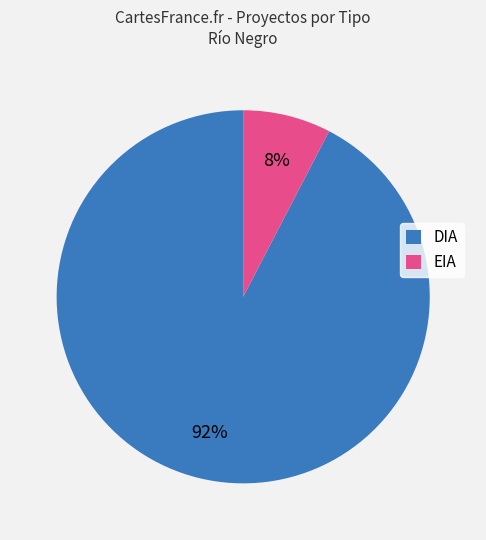

Count the number of slices in the pie.

2